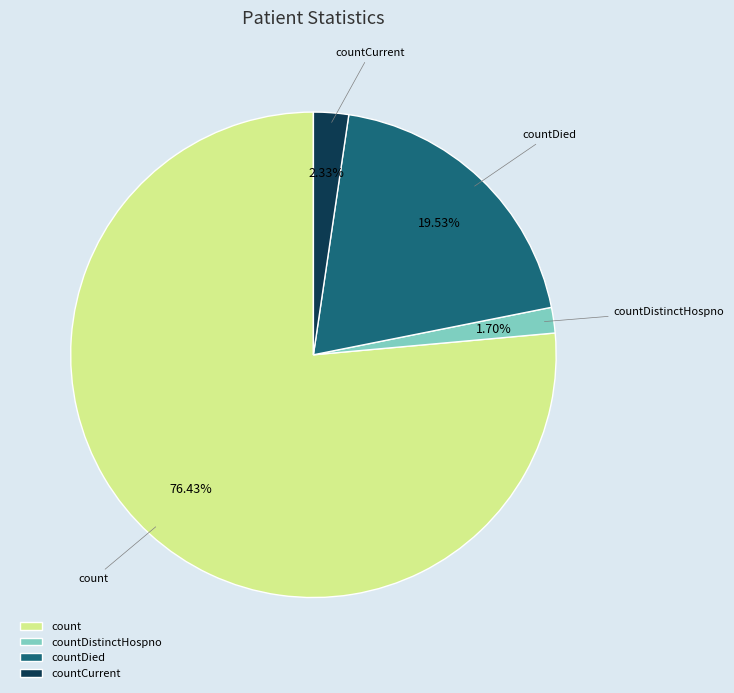

To the nearest percent, what is the average slice percentage?

25%